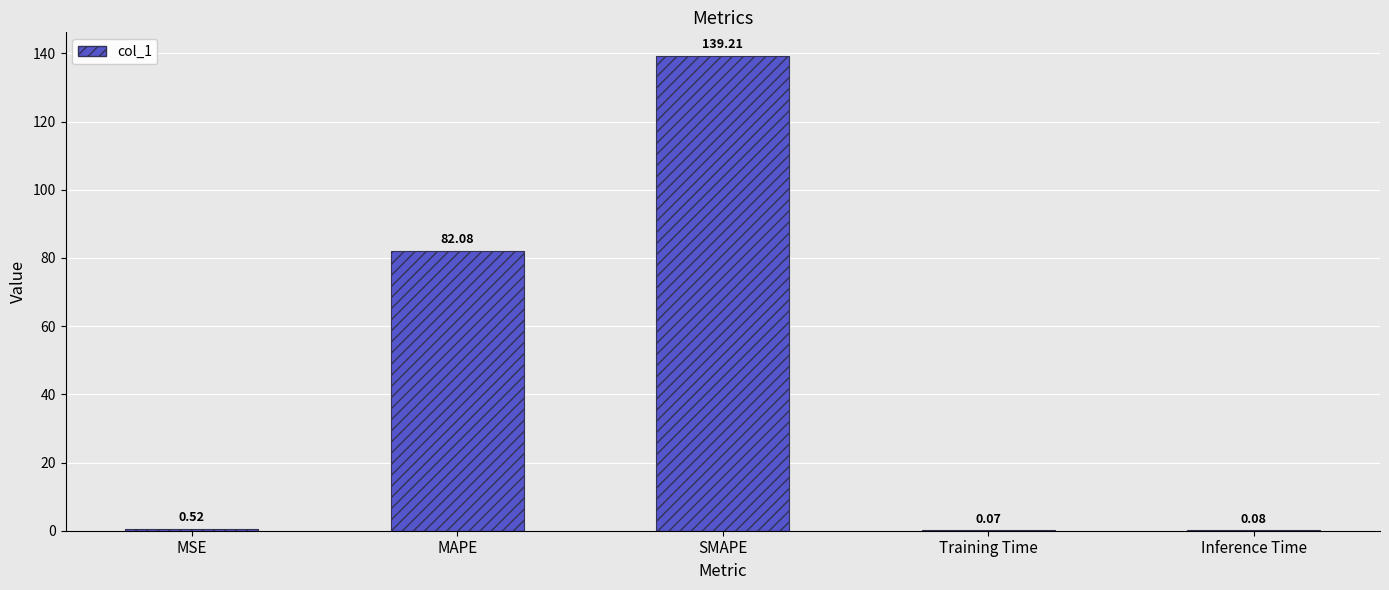

At which label is the value closest to 69?

MAPE